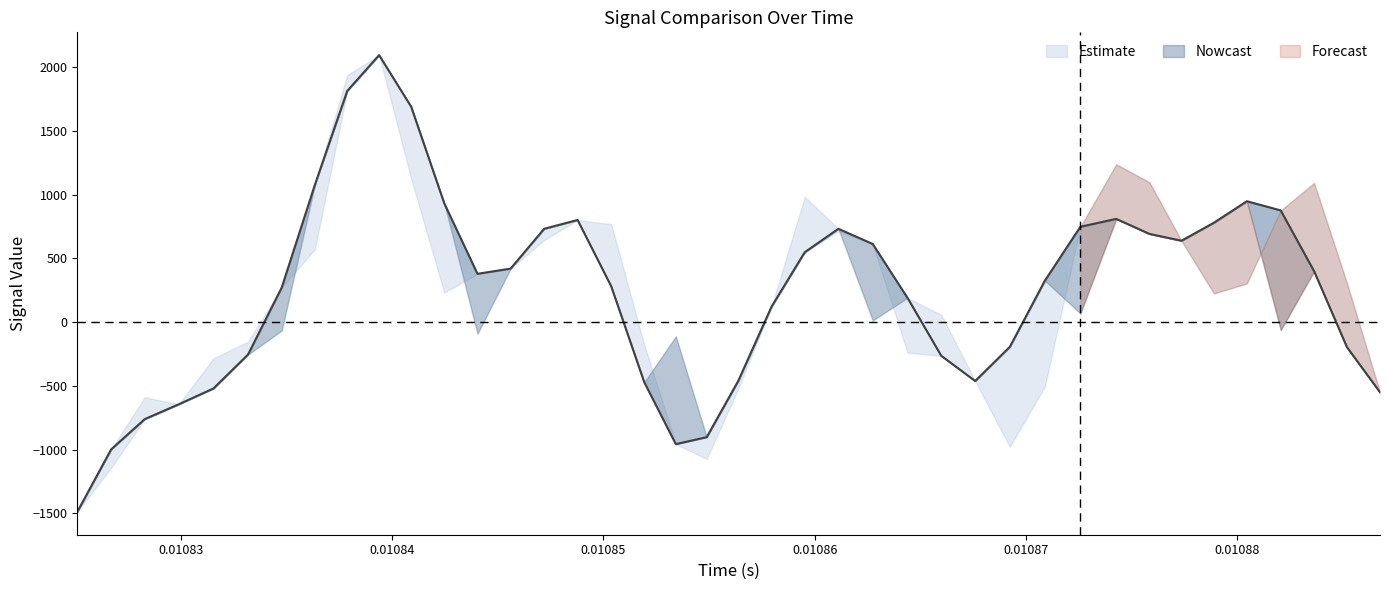

True or false: target and prediction intersect in this chart.

True